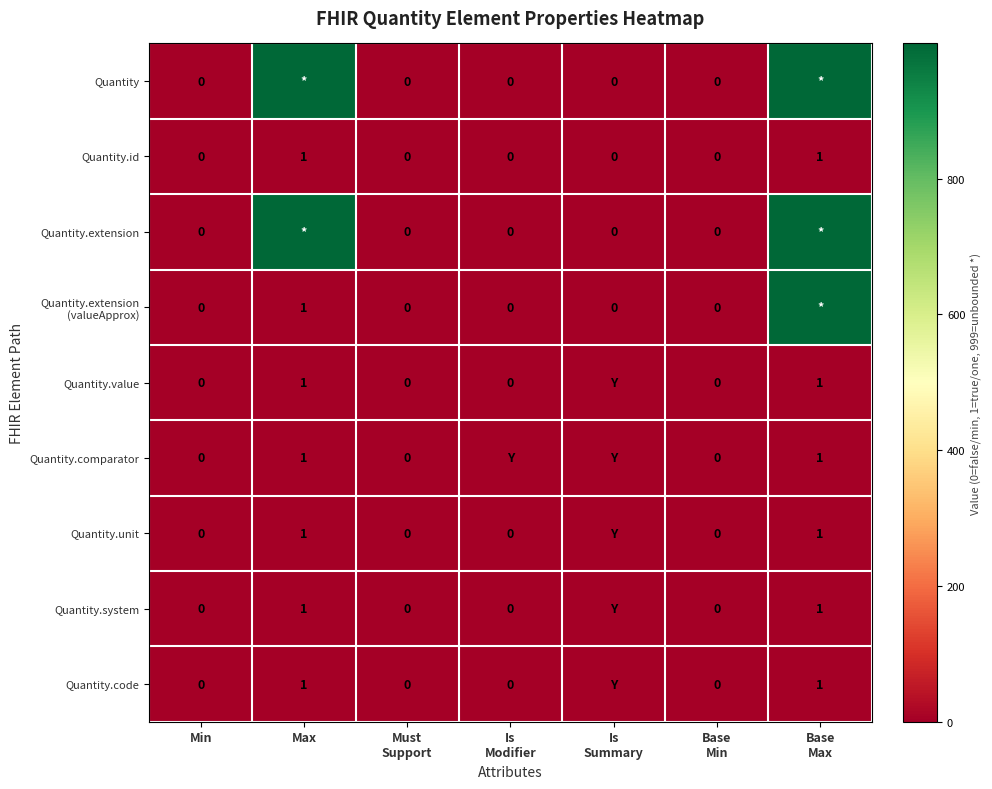

Count the number of data series in this chart.

9